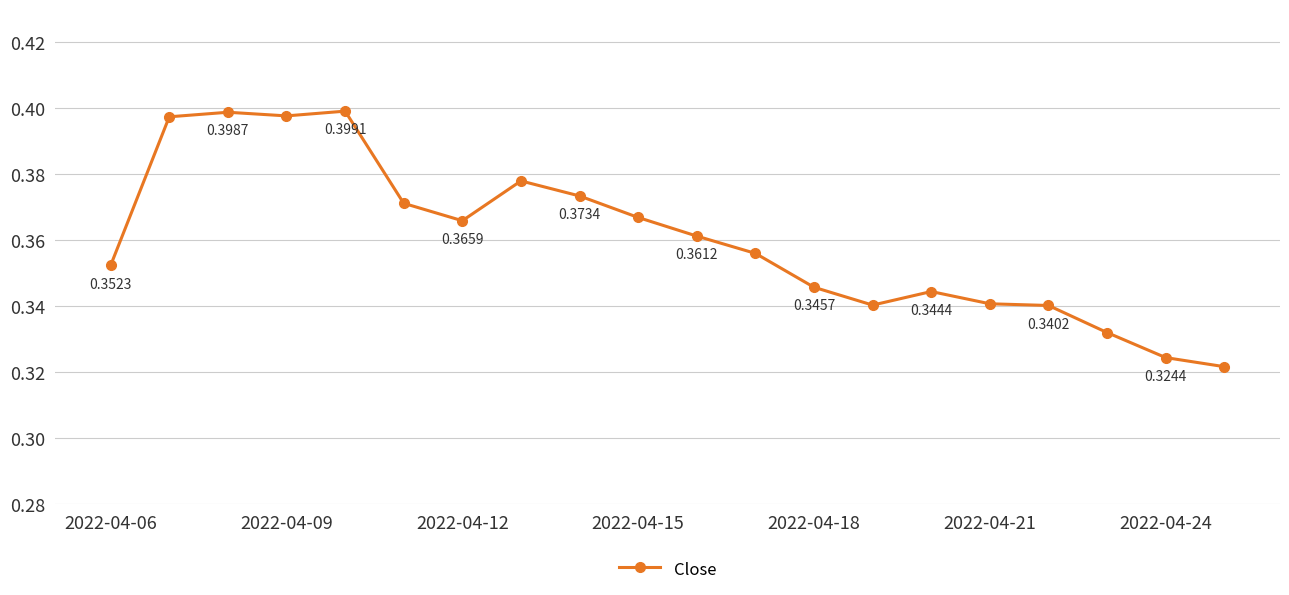

How many lines are shown in the chart?

1